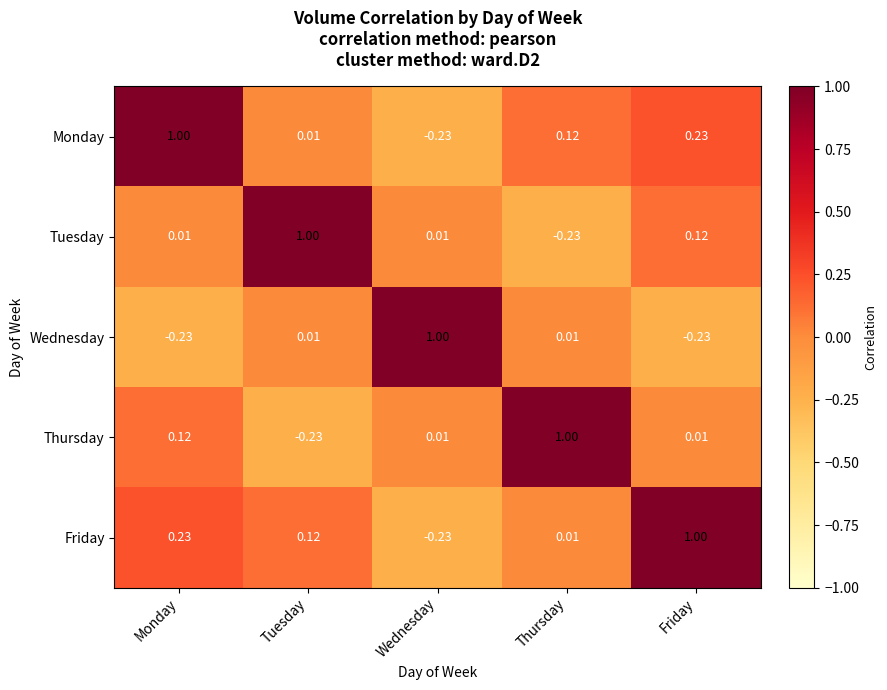

Rank the series at Friday from lowest to highest value.

Wednesday, Thursday, Tuesday, Monday, Friday